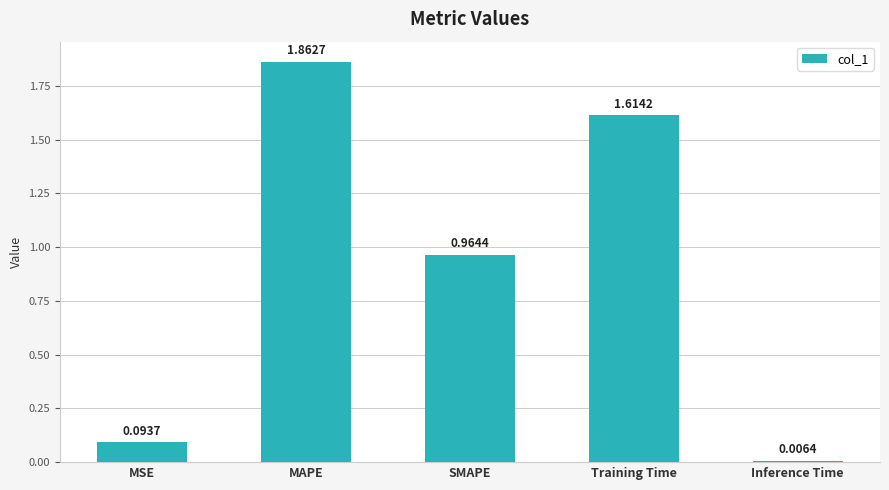

Which has a higher value, SMAPE or Inference Time?

SMAPE